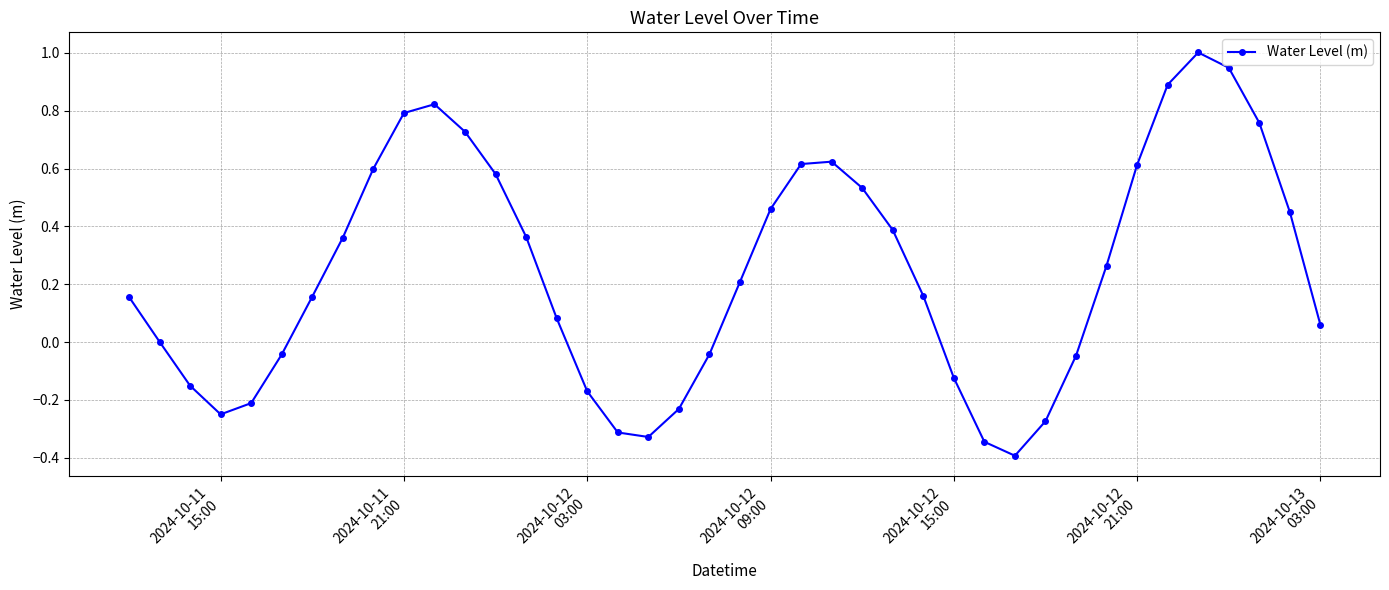

True or false: the data has more than 1 interior local peaks.

True